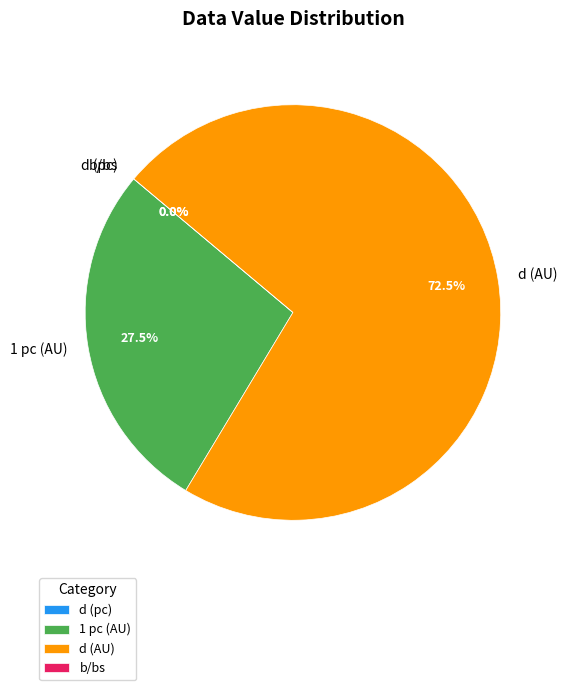

Is there a majority slice in this chart?

Yes